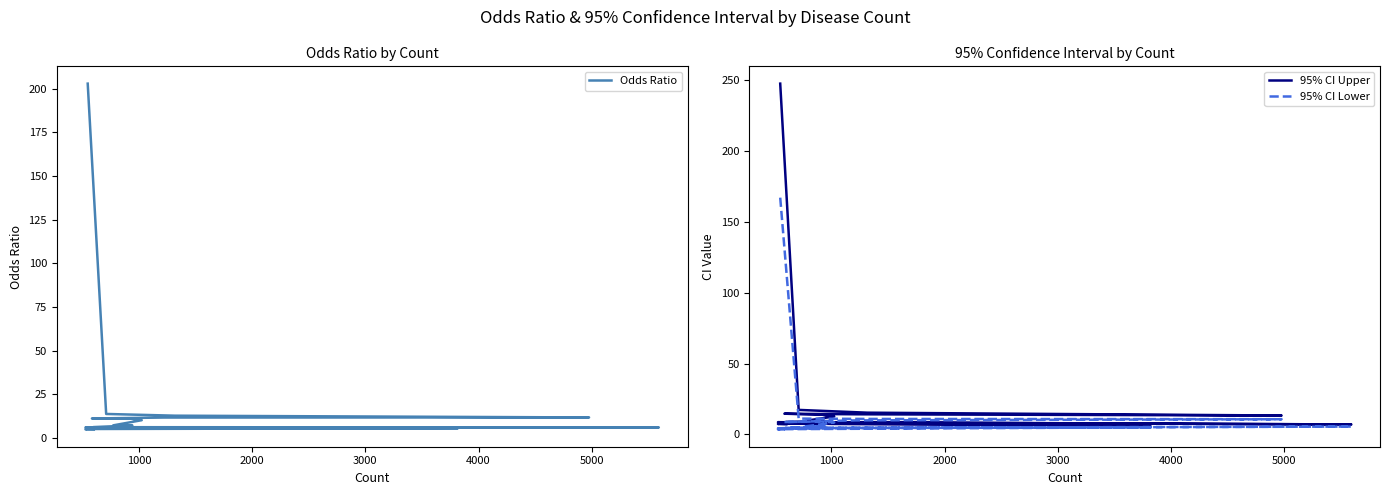

Is it true that Odds Ratio equals 4.7 at 8?

False